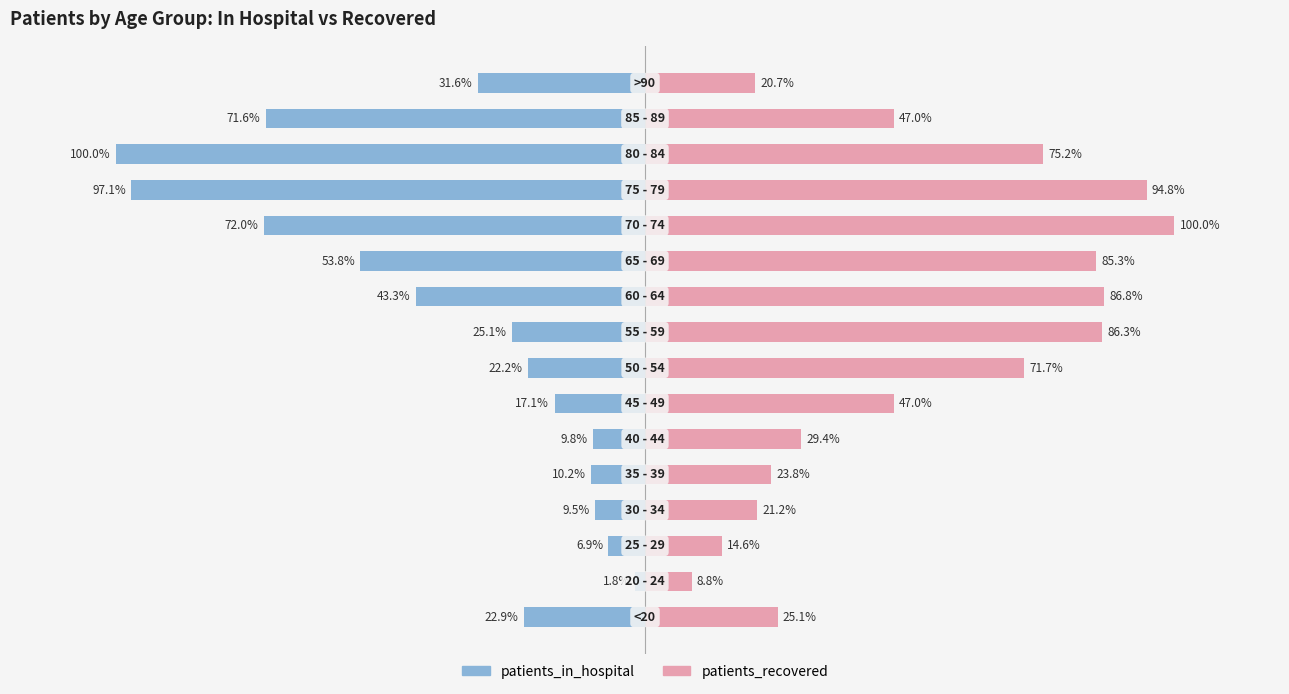

Which series has the largest range (max minus min)?

patients_in_hospital